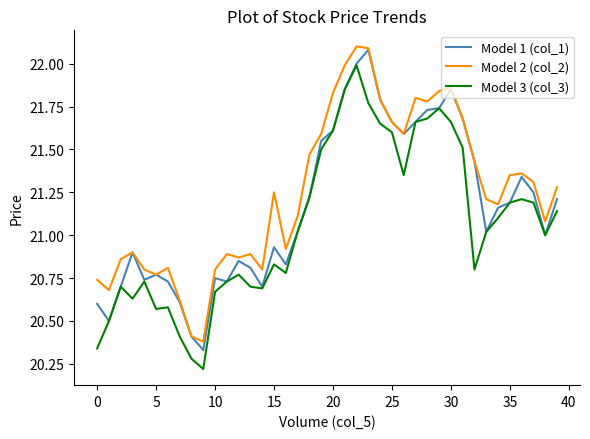

True or false: Model 2 (col_2) and Model 3 (col_3) intersect in this chart.

False